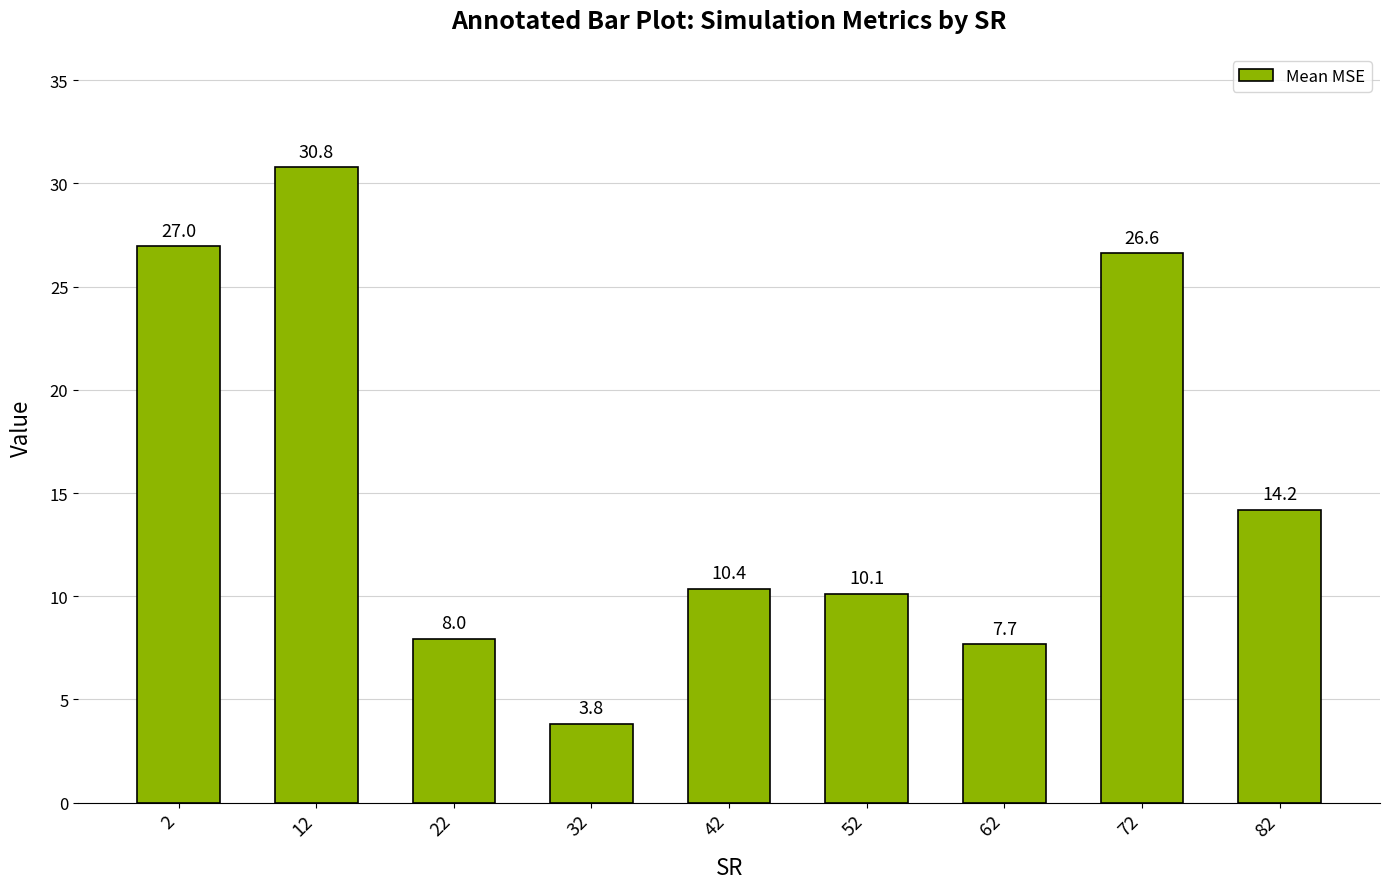

Count the number of categories in the chart.

9